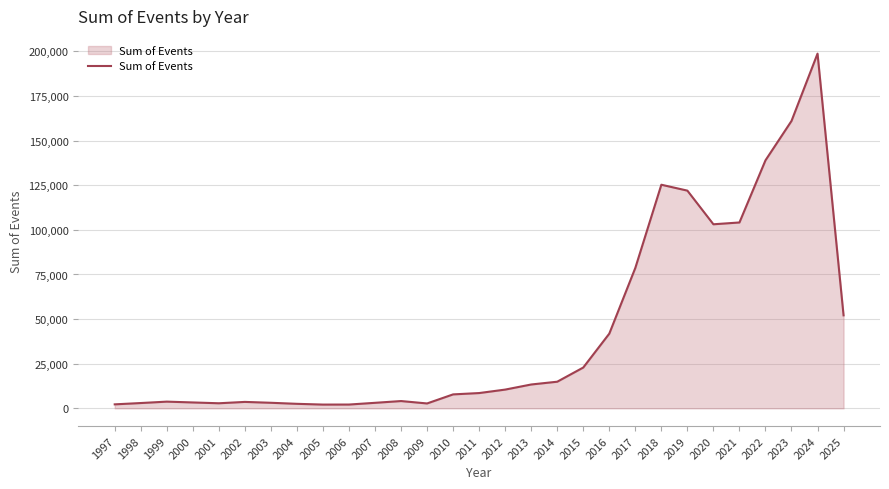

The value at 2018 is 188765. True or false?

False